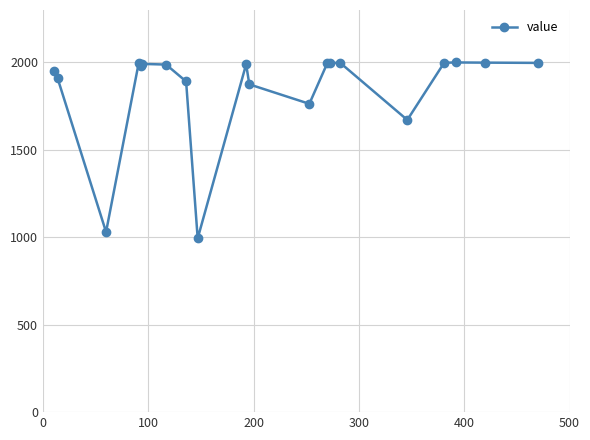

True or false: the data has more than 0 interior local peaks.

True